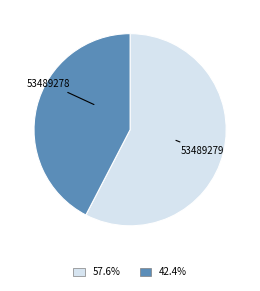

Is there a majority slice in this chart?

Yes